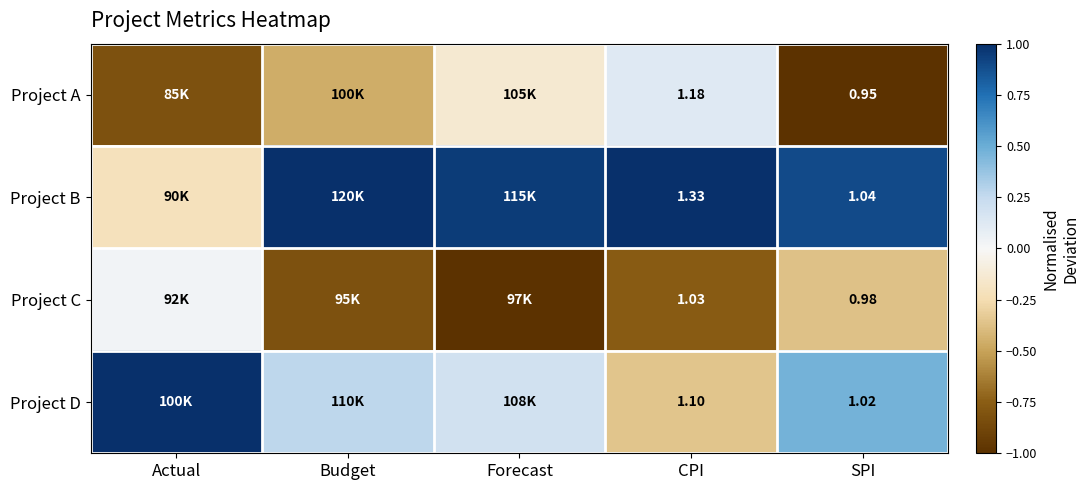

The value of Project B at Actual is -0.2. True or false?

True